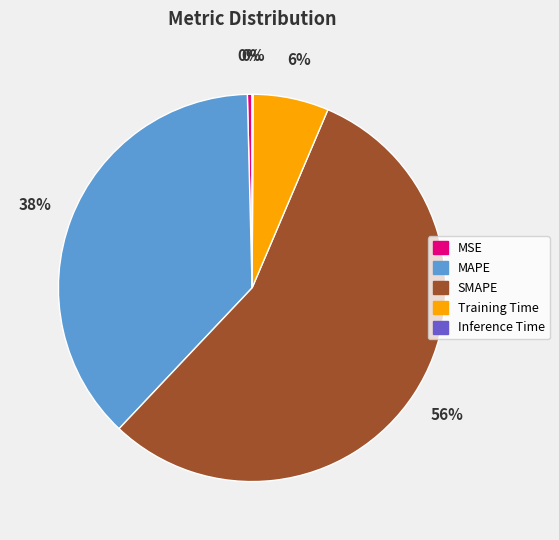

Which has a higher value, SMAPE or Training Time?

SMAPE